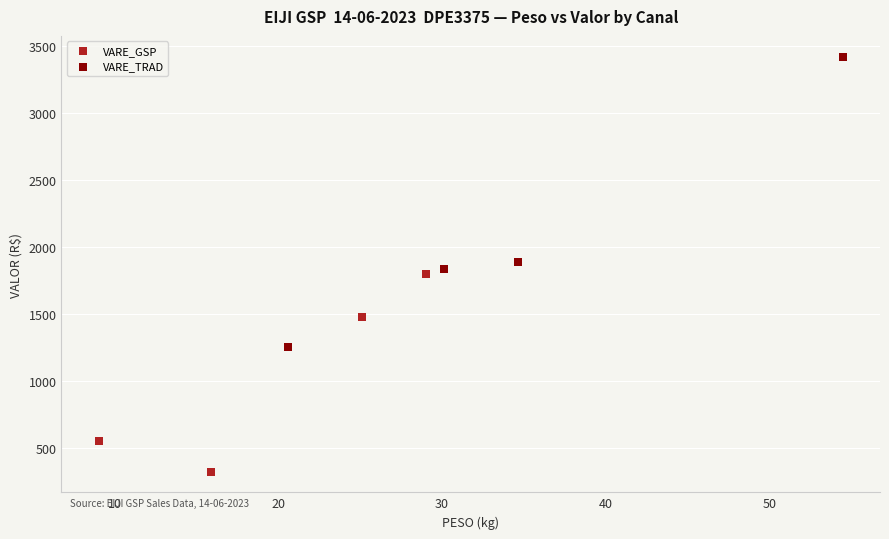

Which series reaches the maximum Y coordinate?

VARE_TRAD